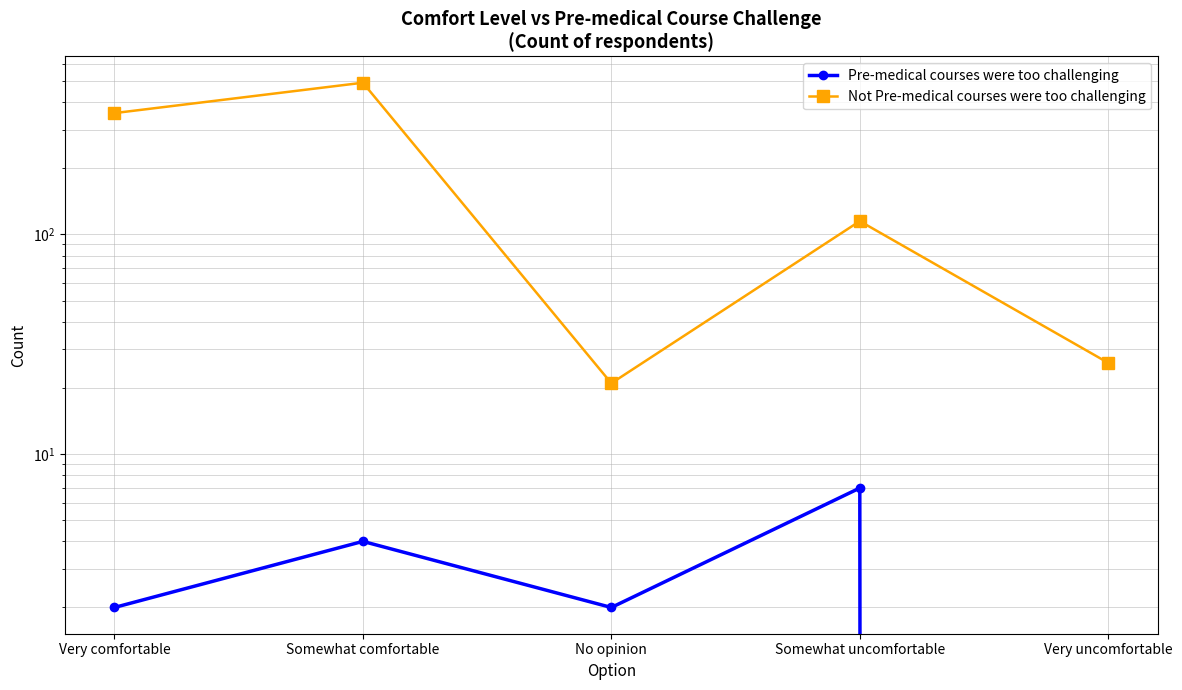

Is this an area chart (filled region under the line)?

No